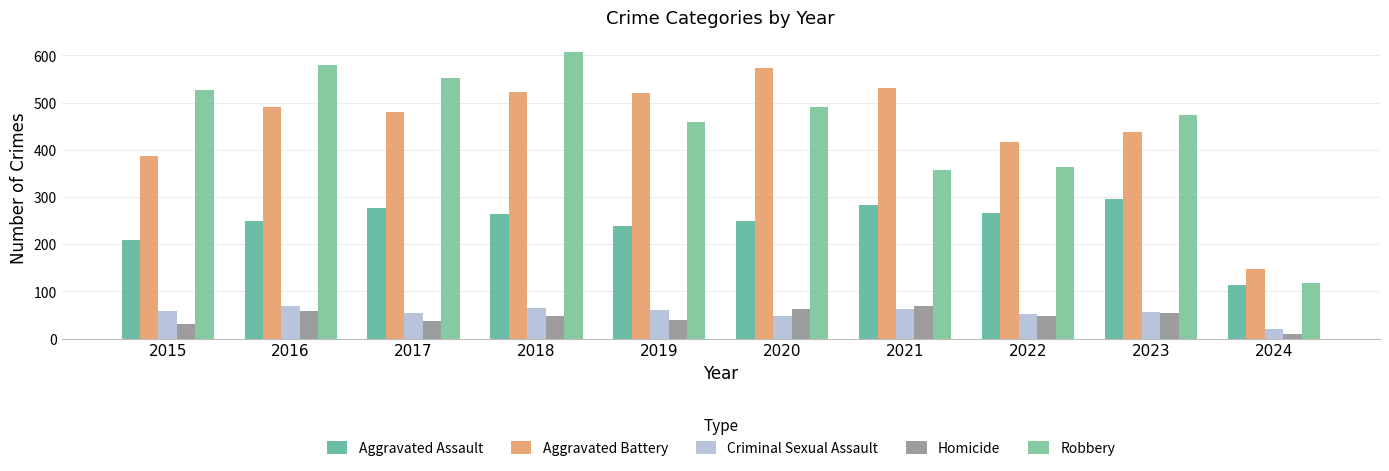

Reading right to left, what are all the values shown in this chart?

Aggravated Assault: 2024=114	2023=295	2022=267	2021=284	2020=249	2019=238	2018=265	2017=276	2016=250	2015=210
Aggravated Battery: 2024=148	2023=437	2022=417	2021=531	2020=574	2019=520	2018=522	2017=480	2016=491	2015=387
Criminal Sexual Assault: 2024=21	2023=56	2022=53	2021=62	2020=49	2019=61	2018=65	2017=55	2016=69	2015=58
Homicide: 2024=9	2023=55	2022=47	2021=69	2020=63	2019=40	2018=49	2017=37	2016=59	2015=32
Robbery: 2024=118	2023=473	2022=364	2021=357	2020=491	2019=458	2018=608	2017=553	2016=579	2015=527